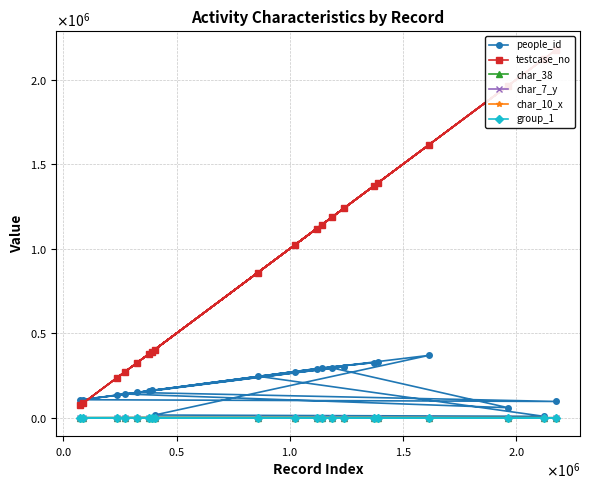

Count the number of data series in this chart.

6